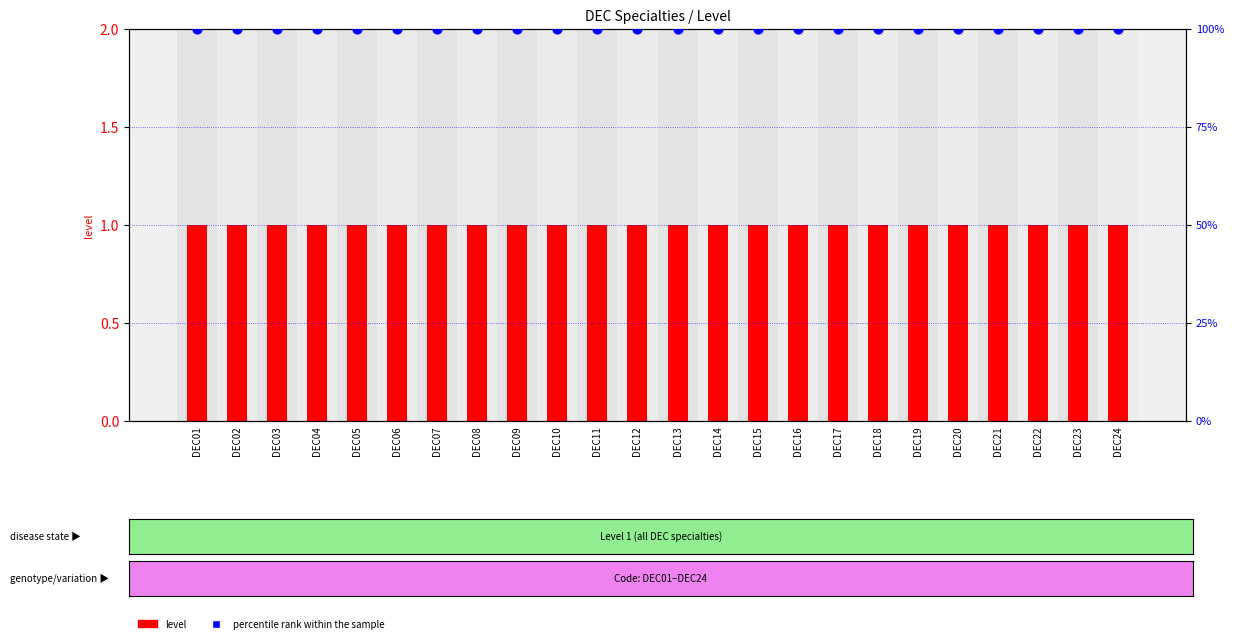

Which series has the largest total across all categories?

percentile rank within the sample